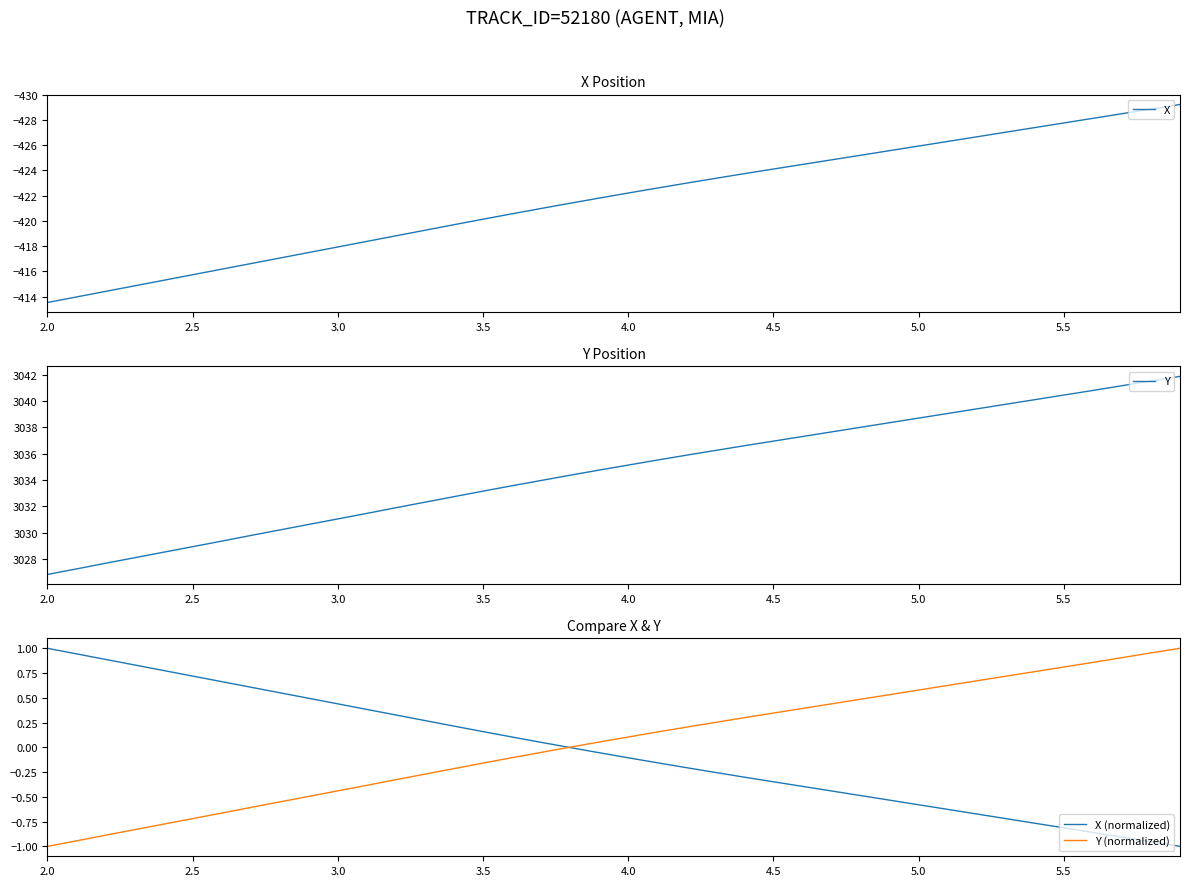

At which category is the sum across all series the highest?

2.0